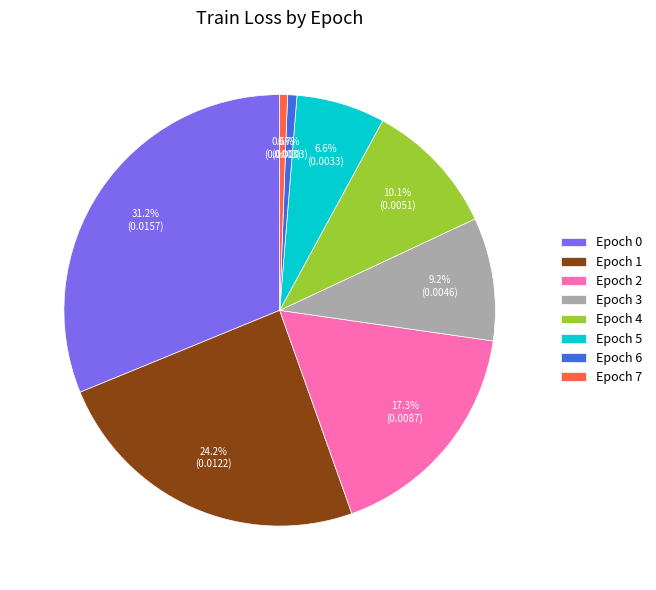

True or false: Epoch 1 accounts for 24% of the total.

True